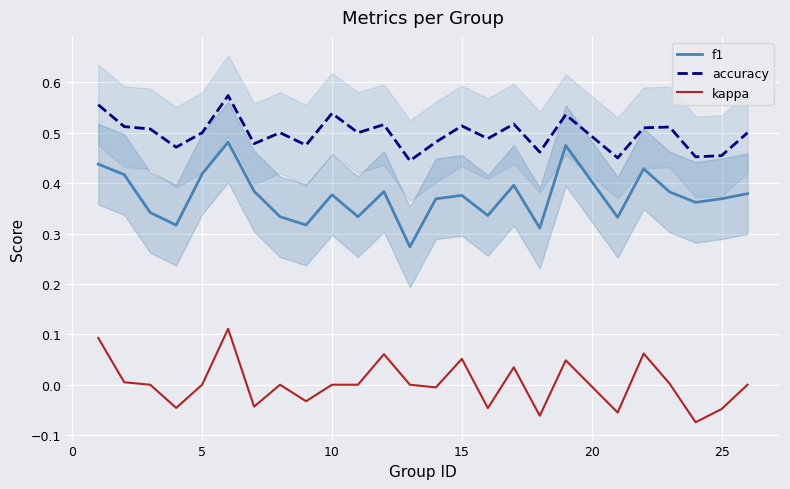

Reading left to right, extract all data points from this chart.

f1: 0.4	0.4	0.3	0.3	0.4	0.5	0.4	0.3	0.3	0.4	0.3	0.4	0.3	0.4	0.4	0.3	0.4	0.3	0.5	0.3	0.4	0.4	0.4	0.4	0.4
accuracy: 0.6	0.5	0.5	0.5	0.5	0.6	0.5	0.5	0.5	0.5	0.5	0.5	0.4	0.5	0.5	0.5	0.5	0.5	0.5	0.5	0.5	0.5	0.5	0.5	0.5
kappa: 0.1	0.0	0.0	-0.0	0.0	0.1	-0.0	0.0	-0.0	0.0	0.0	0.1	0.0	-0.0	0.1	-0.0	0.0	-0.1	0.0	-0.1	0.1	0.0	-0.1	-0.0	0.0